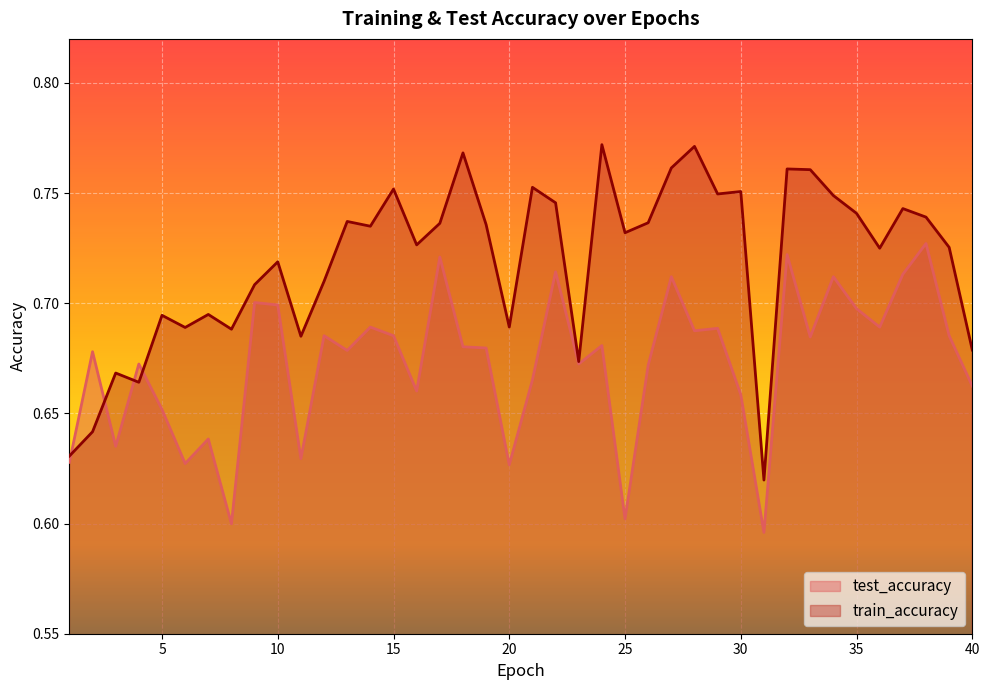

What is the sum of the test_accuracy values at 15 and 13?

1.4